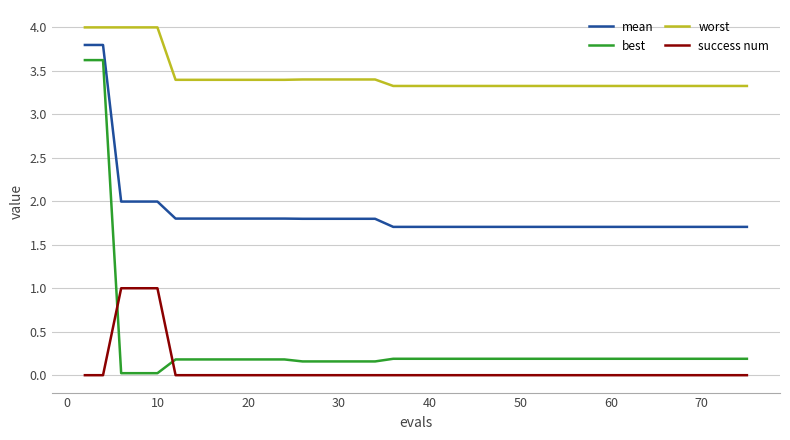

Which series has the largest total across all categories?

worst